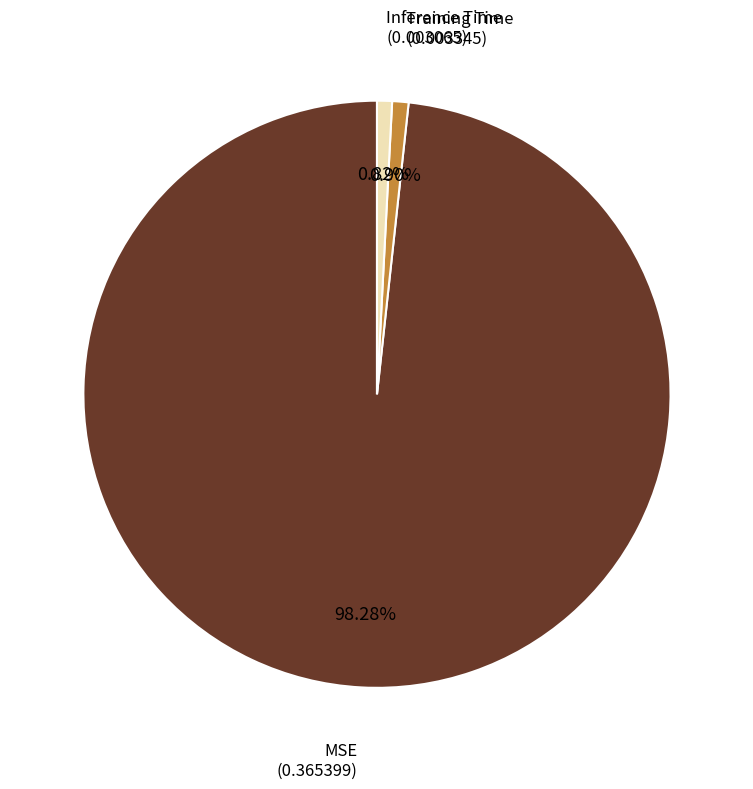

Is there any slice that represents more than half of the pie?

Yes